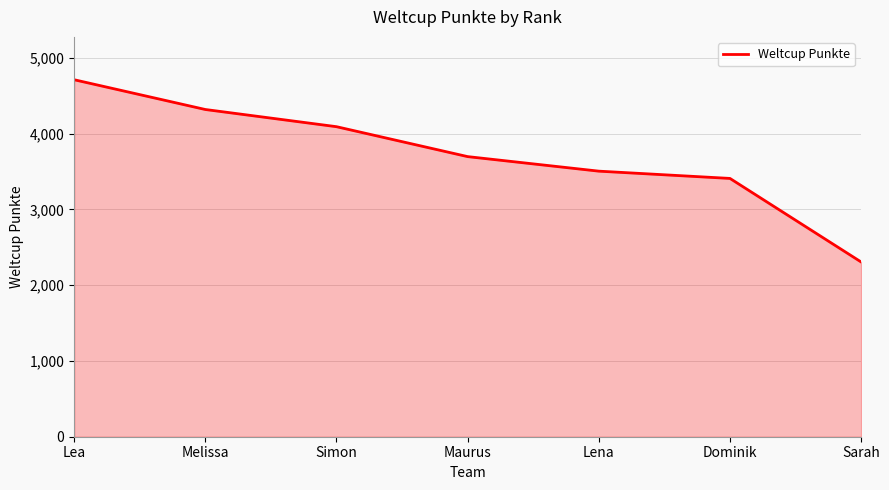

Count the number of data series in this chart.

1